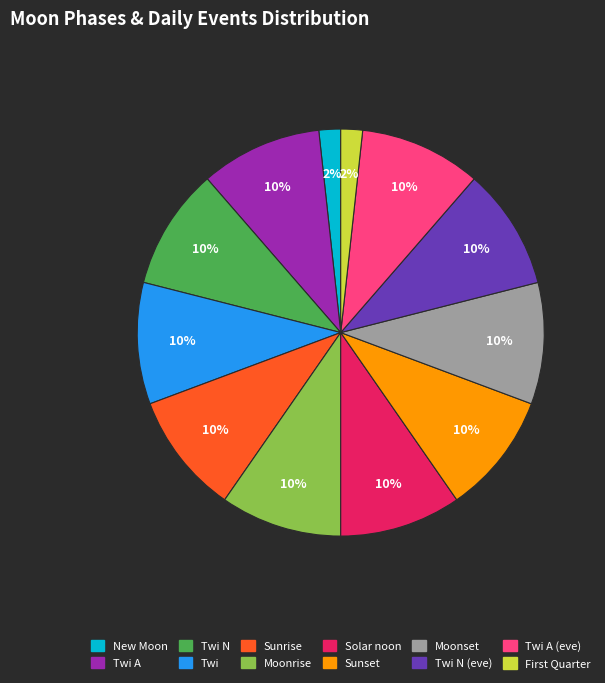

To the nearest percent, what is the difference between the largest and smallest slice percentages?

8%